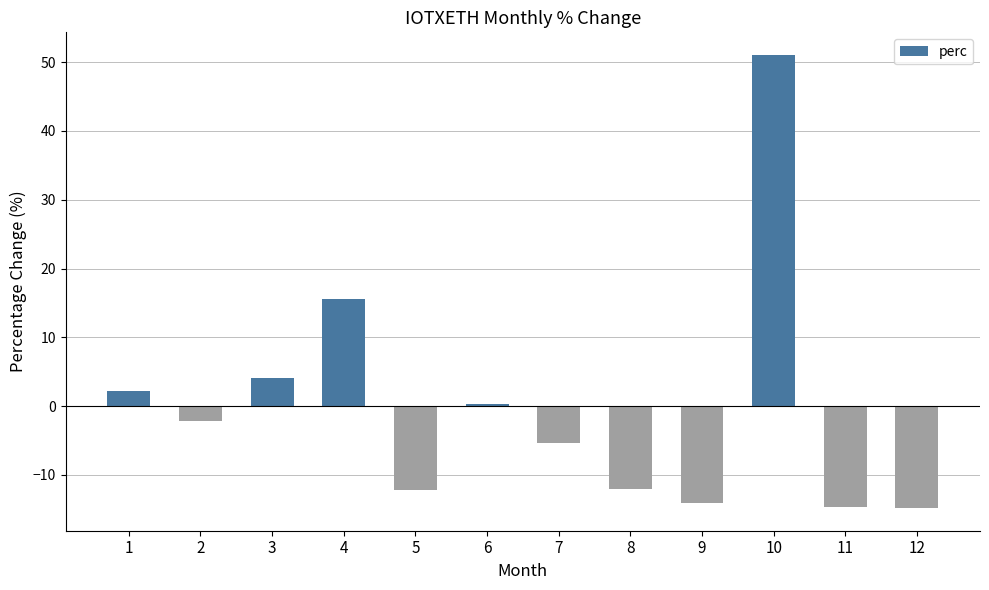

What is the average value?

-0.2